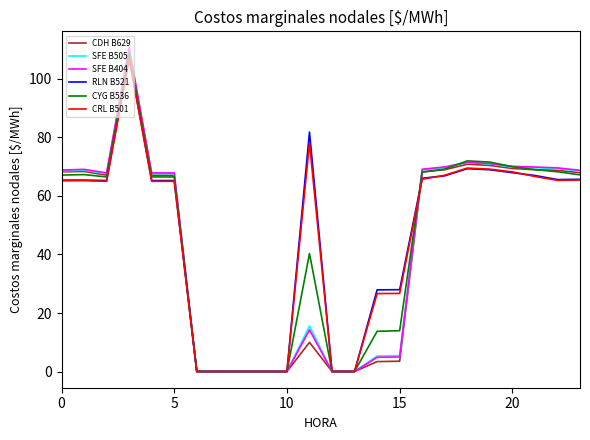

What is the maximum value for CDH B629?

109.4